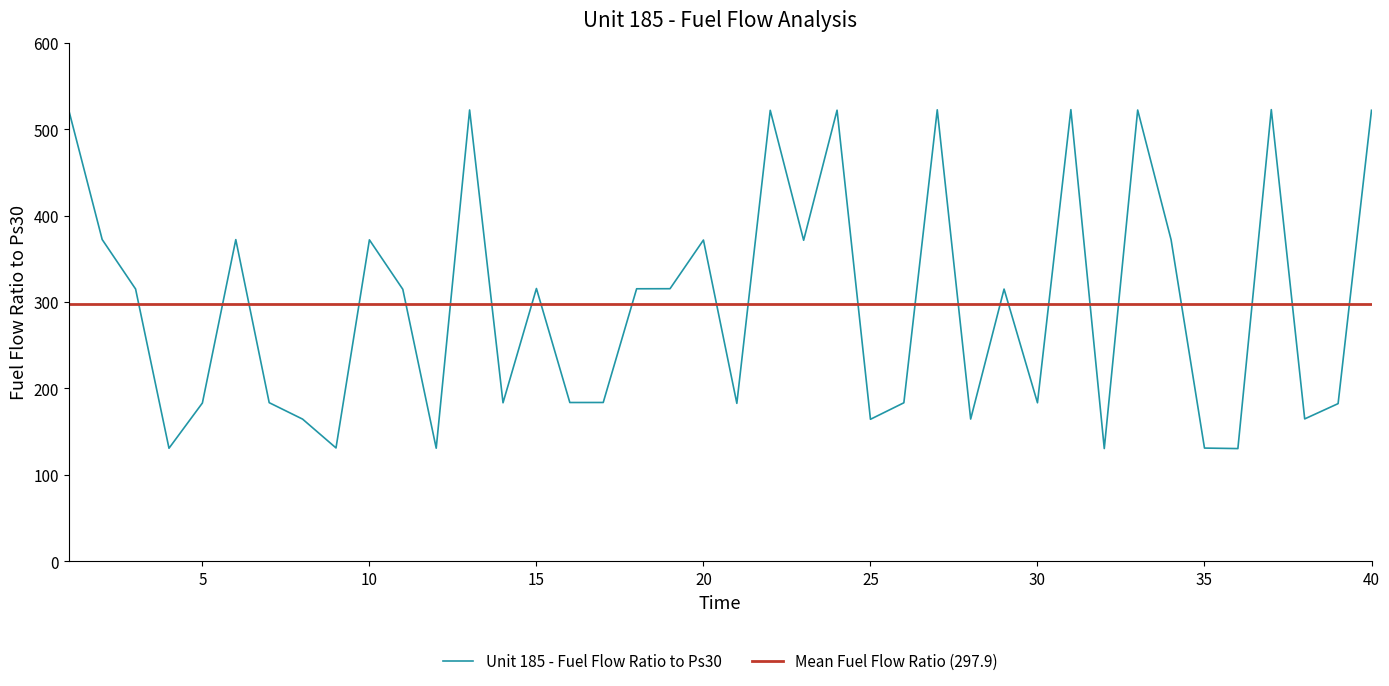

Which has a higher value, 40 or 5?

40